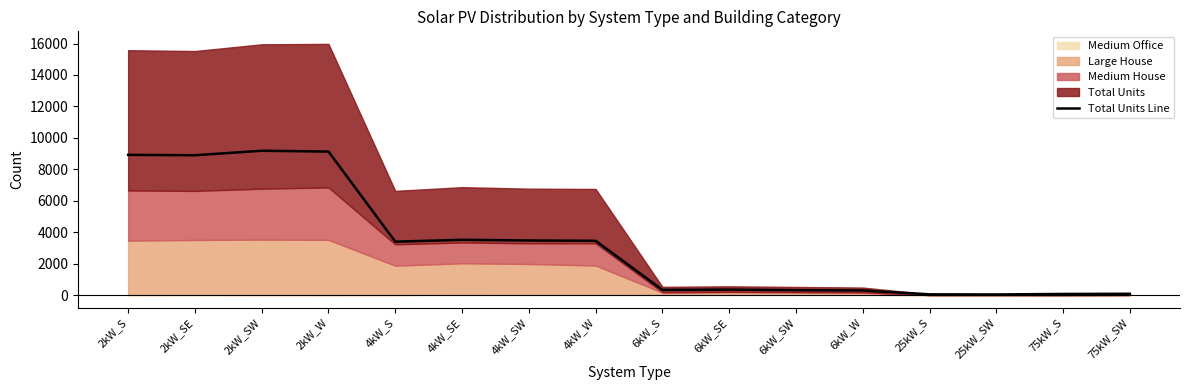

What position from the right is 25kW_SW?

3